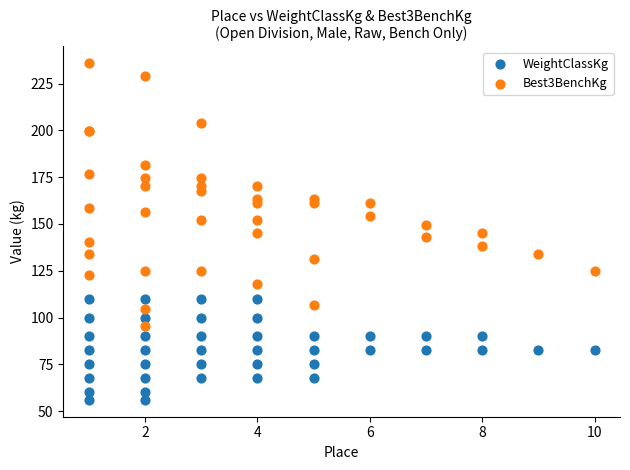

Which series reaches the minimum Y coordinate?

WeightClassKg